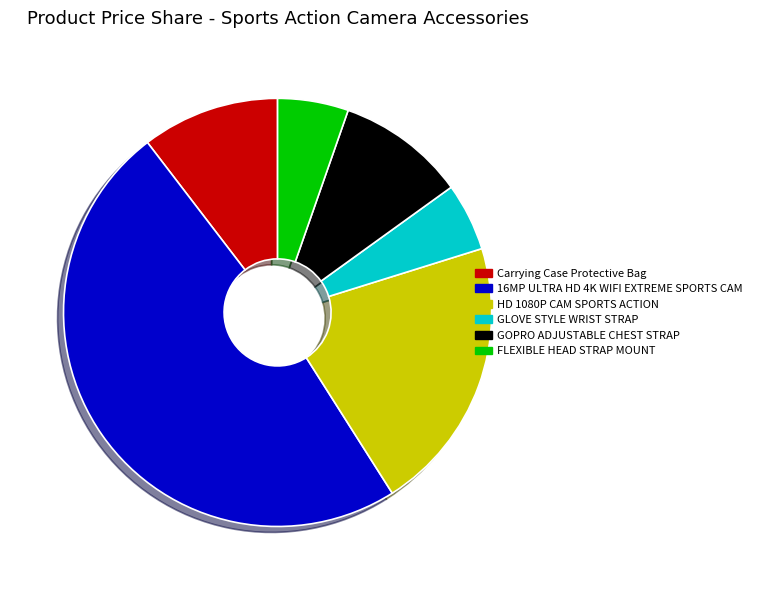

Between GLOVE STYLE WRIST STRAP and Carrying Case Protective Bag, which is larger?

Carrying Case Protective Bag